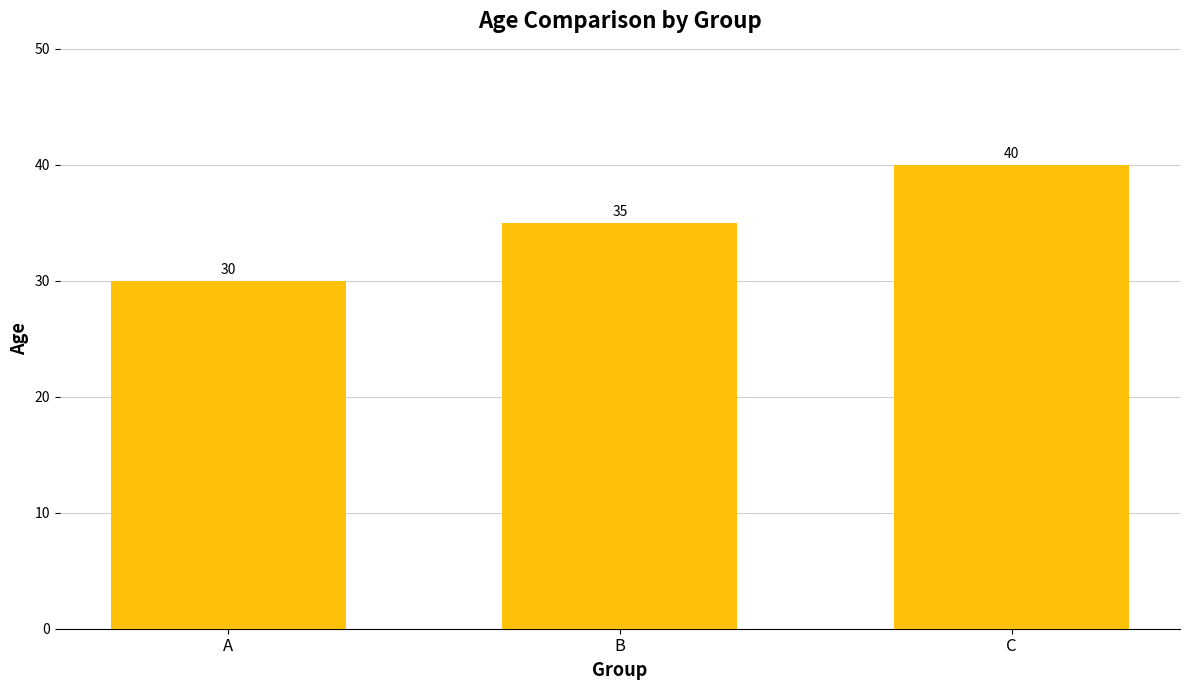

Approximately how many times larger is the value at B compared to A?

1.2